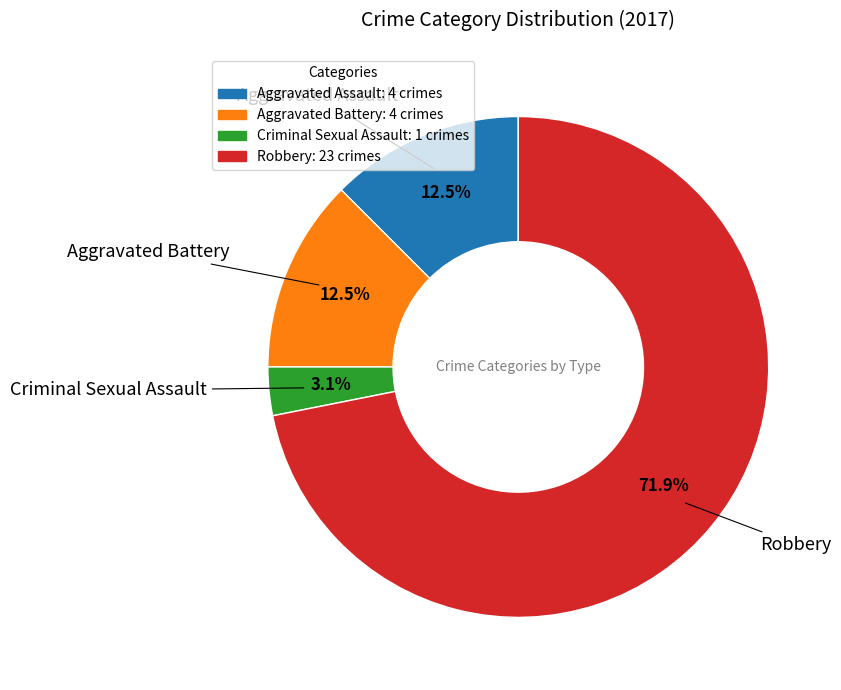

Is there any slice that represents more than half of the pie?

Yes